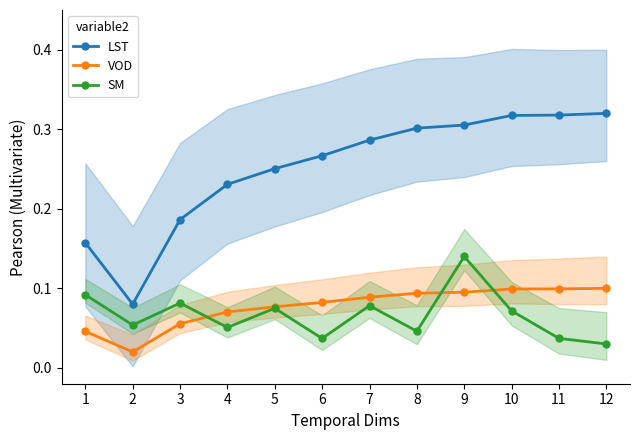

Where is the first local minimum for VOD?

2